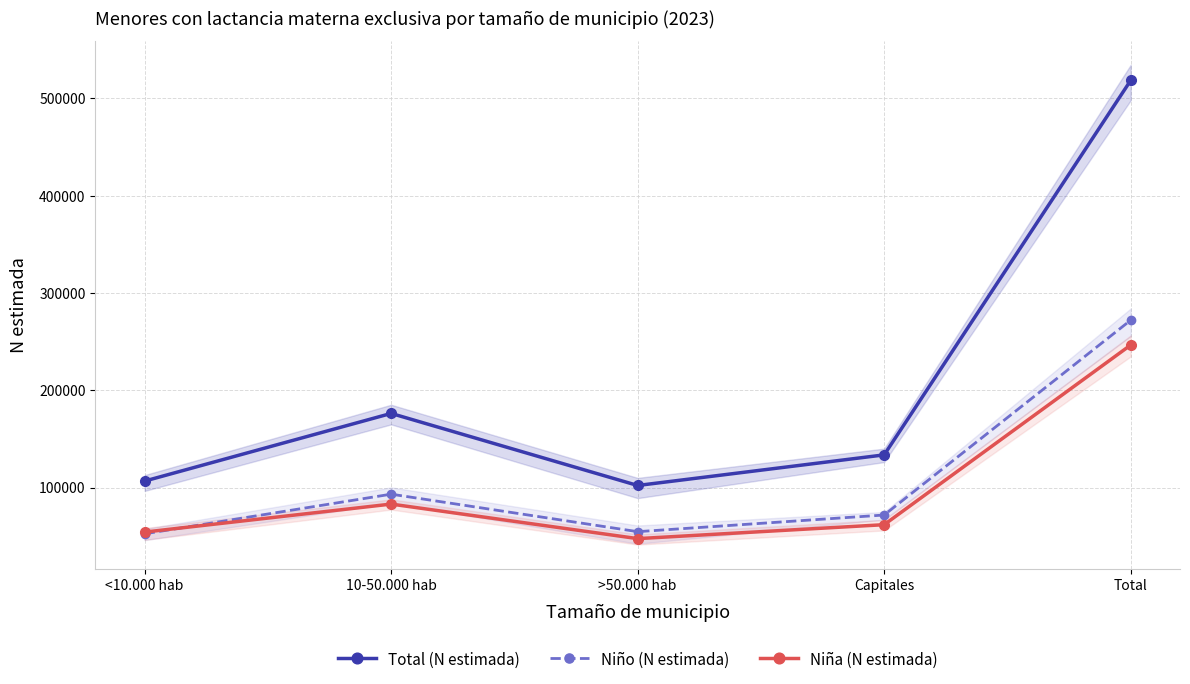

Which has a higher value, Total or >50.000 hab?

Total